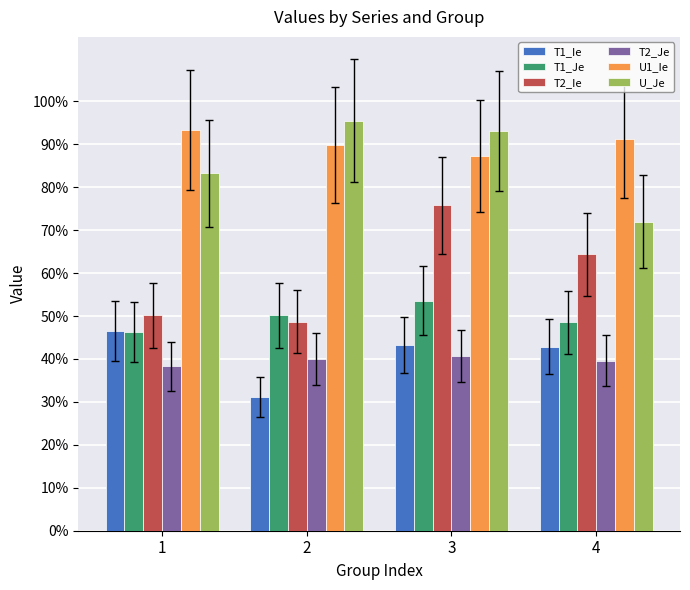

Which series has the largest total across all categories?

U1_Ie